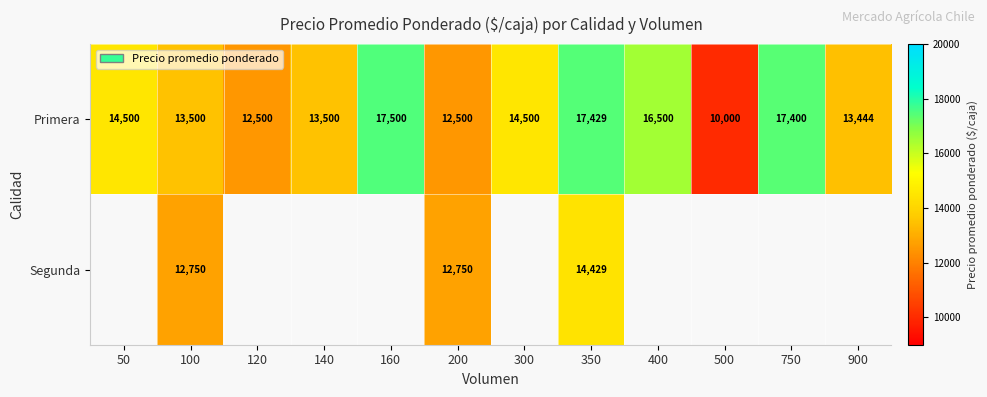

What is the sum of the Primera values at 50 and 900?

27944